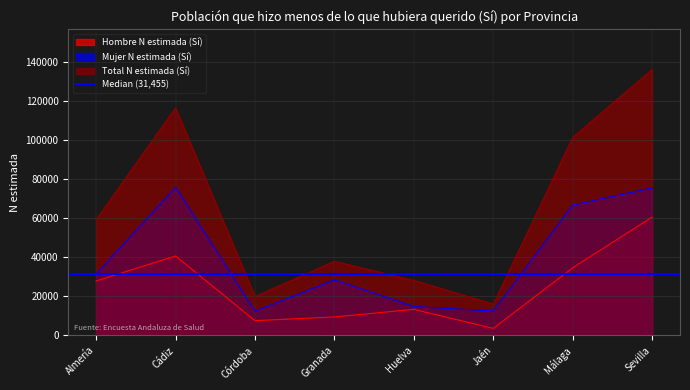

Reading left to right, what are all the values shown in this chart?

Hombre N estimada (Sí): Almería=27926	Cádiz=40752	Córdoba=7583	Granada=9509	Huelva=13379	Jaén=3617	Málaga=34719	Sevilla=60754
Mujer N estimada (Sí): Almería=31455	Cádiz=75950	Córdoba=12406	Granada=28522	Huelva=14853	Jaén=12514	Málaga=66877	Sevilla=75699
Total N estimada (Sí): Almería=59380	Cádiz=116703	Córdoba=19990	Granada=38031	Huelva=28232	Jaén=16131	Málaga=101595	Sevilla=136453